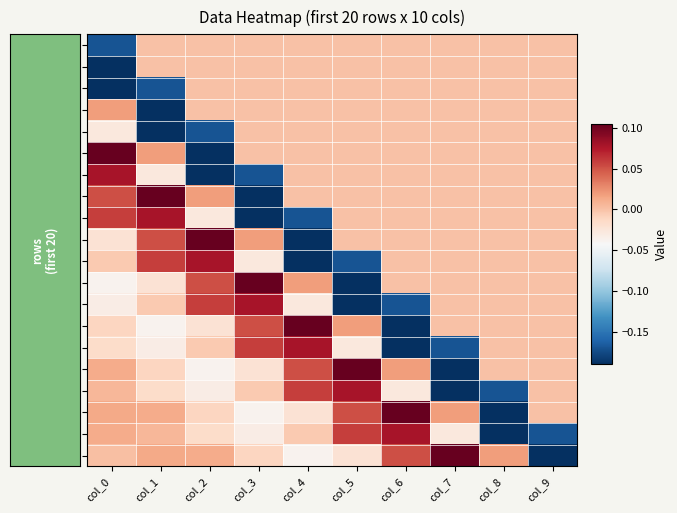

What is the spread (max minus min) of values at col_3?

0.3